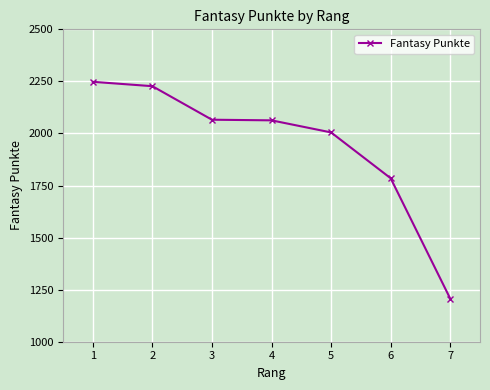

Read the value at 5, to the nearest 50.

2000